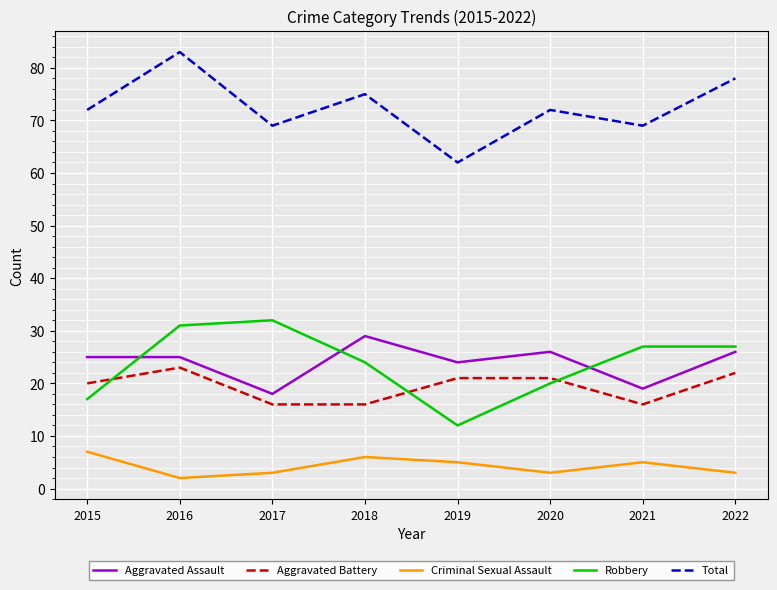

Where is Aggravated Battery nearest to the value 19?

2015